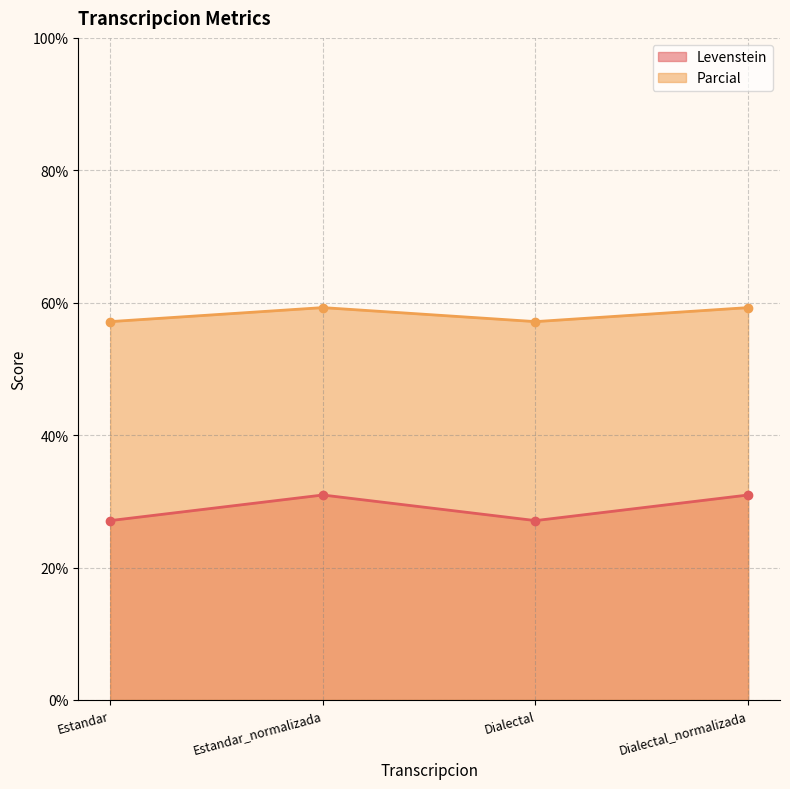

Between Dialectal_normalizada and Estandar, which is larger?

Dialectal_normalizada